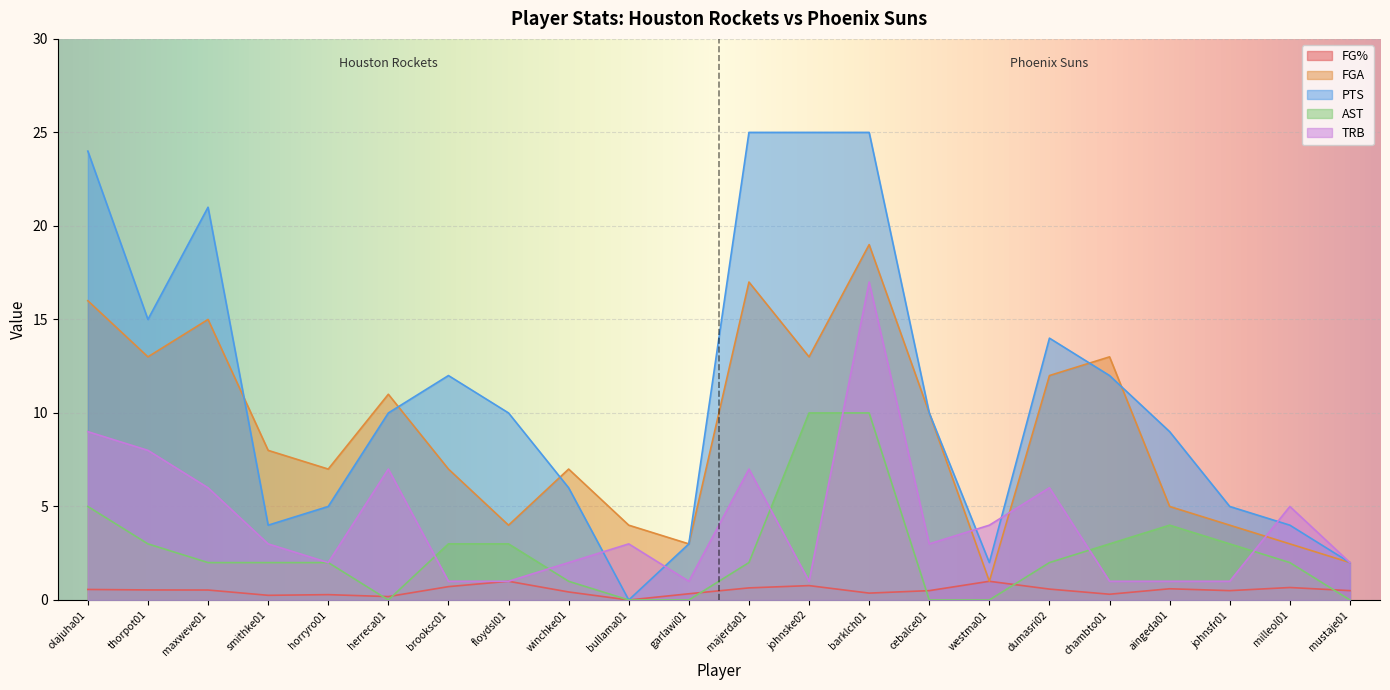

What is the sum of the FG% values at maxweve01 and winchke01?

1.0